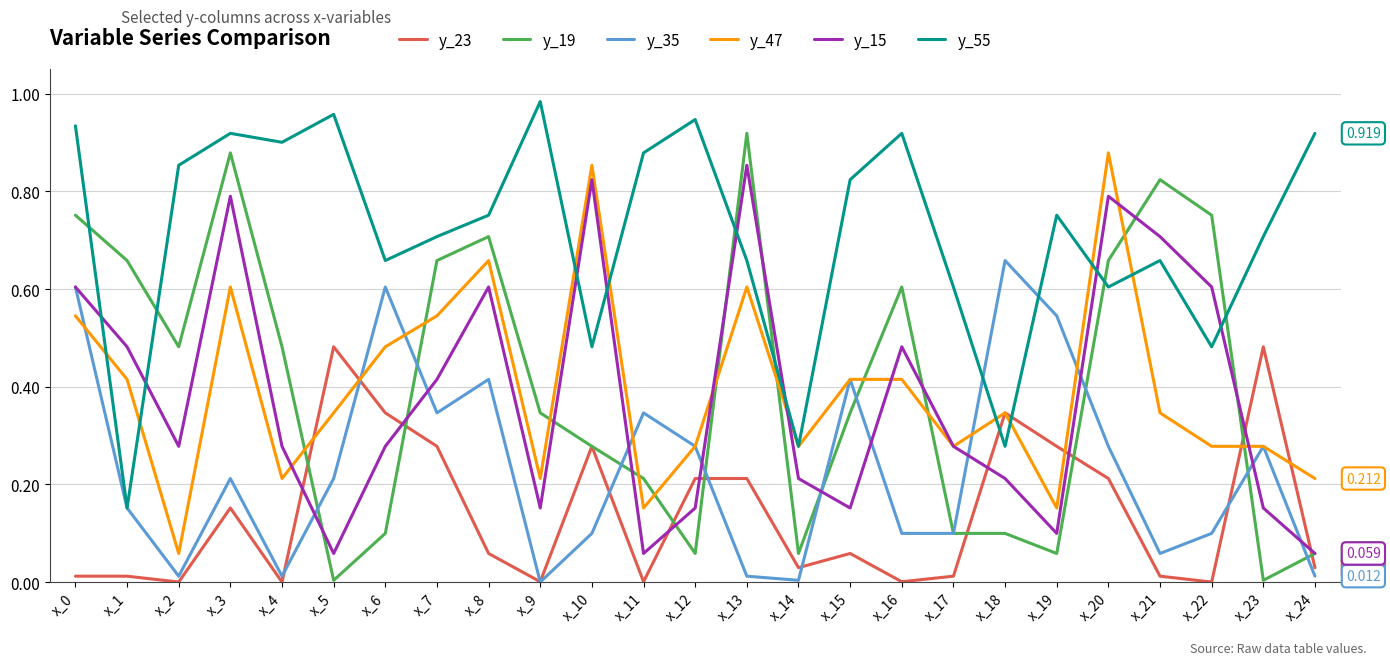

True or false: y_15 and y_23 intersect in this chart.

True